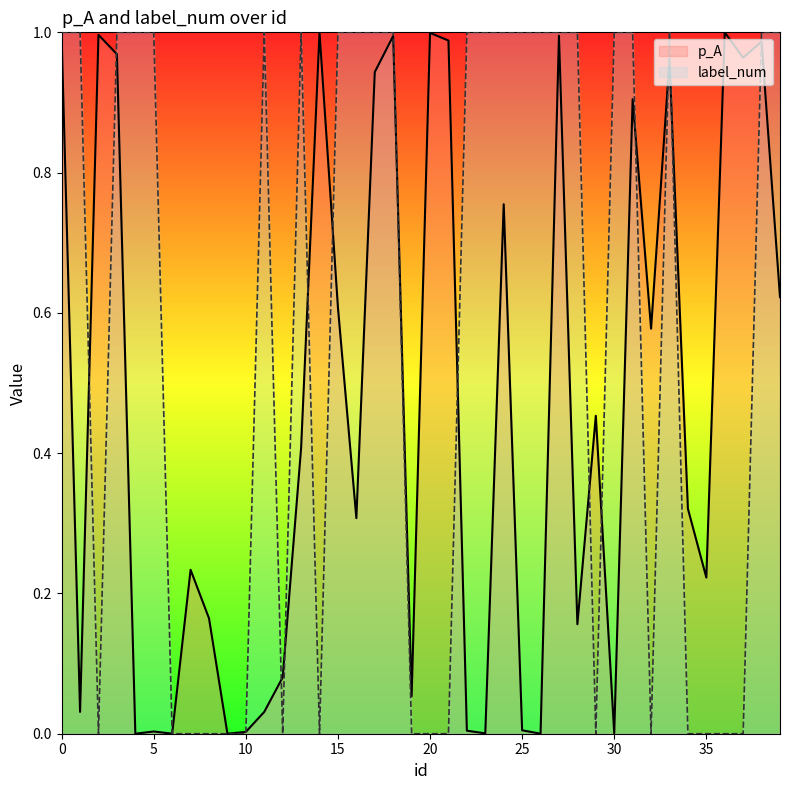

Which series has the widest spread of values?

label_num